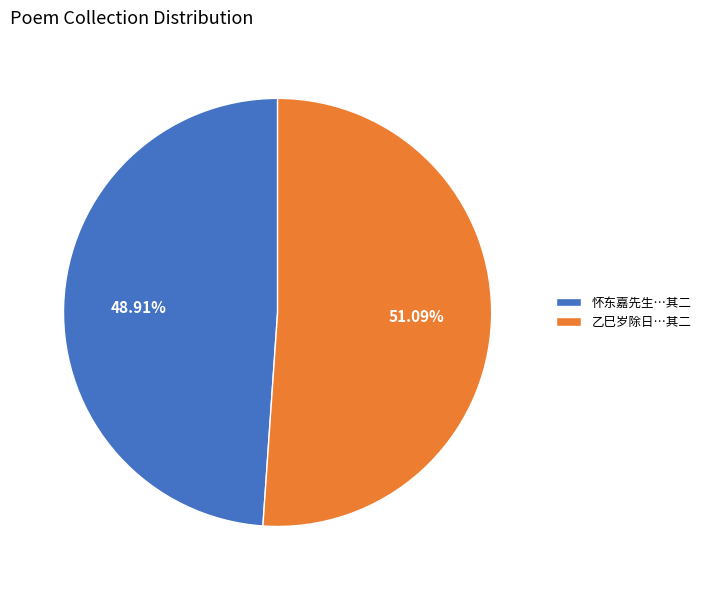

Rank the categories by value from highest to lowest.

乙巳岁除日…其二, 怀东嘉先生…其二